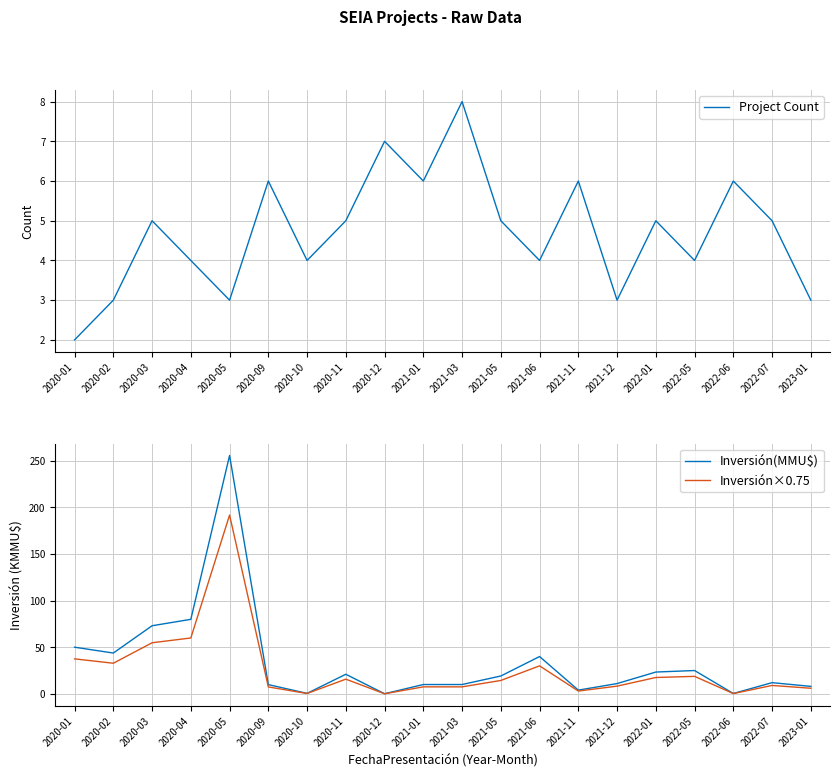

Where is Inversión(MMU$) nearest to the value 127?

2020-04